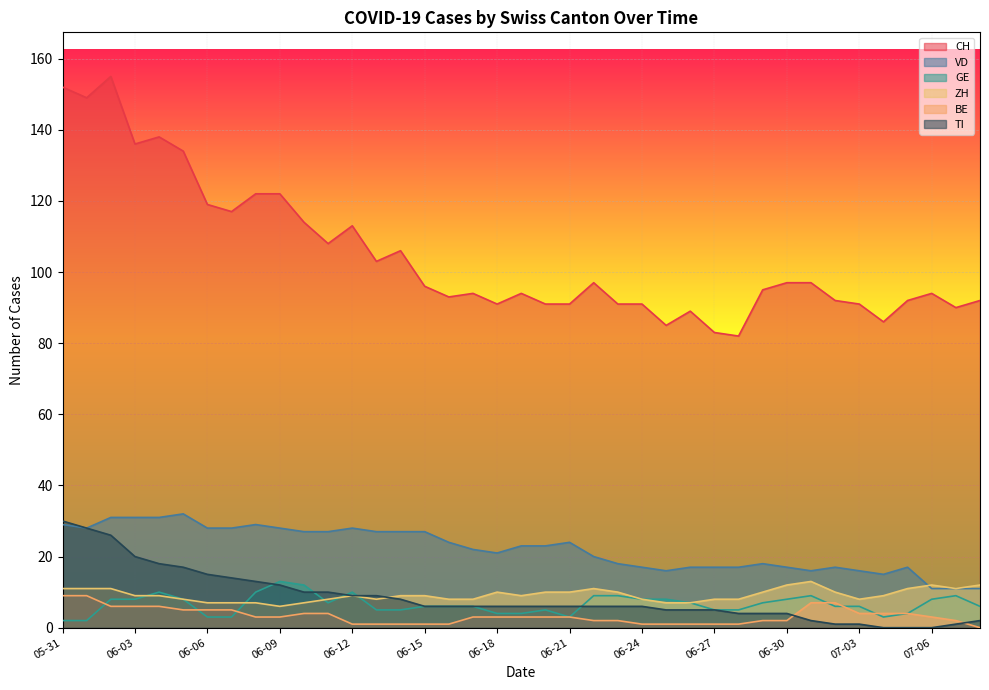

How many categories are shown in the chart?

39